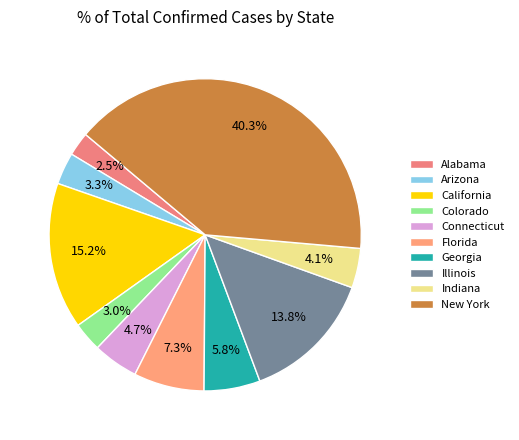

To the nearest percent, what percentage of the pie is California?

15%